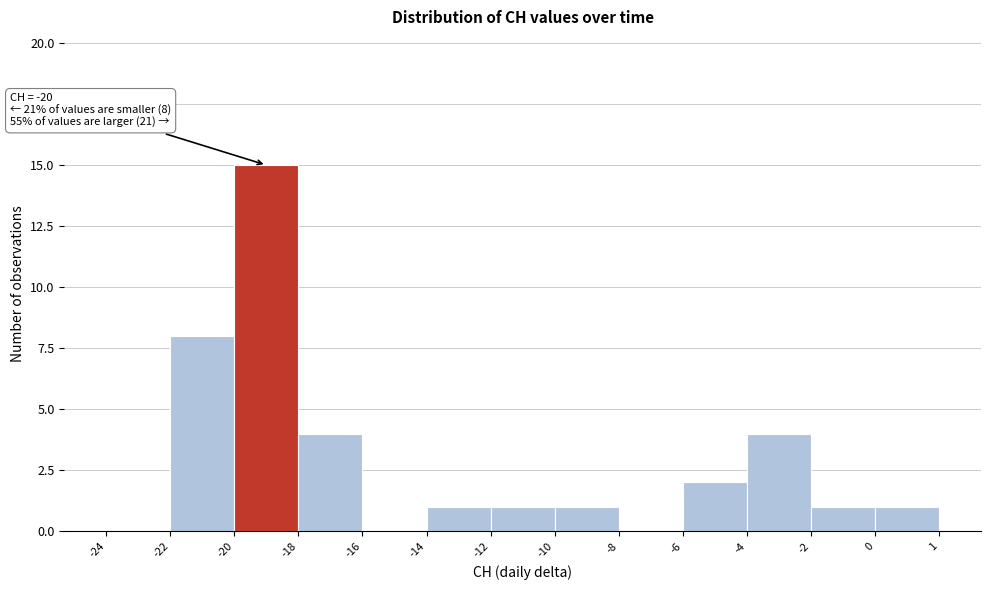

Reading left to right, transcribe all the data shown in this chart.

-24=0	-22=8	-20=15	-18=4	-16=0	-14=1	-12=1	-10=1	-8=0	-6=2	-4=4	-2=1	0=1